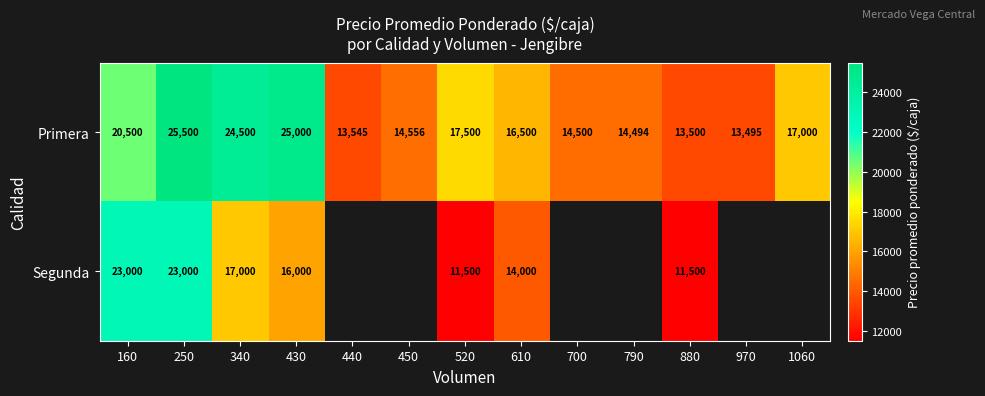

Rank the categories by Primera value from highest to lowest.

250, 430, 340, 160, 520, 1060, 610, 450, 700, 790, 440, 880, 970